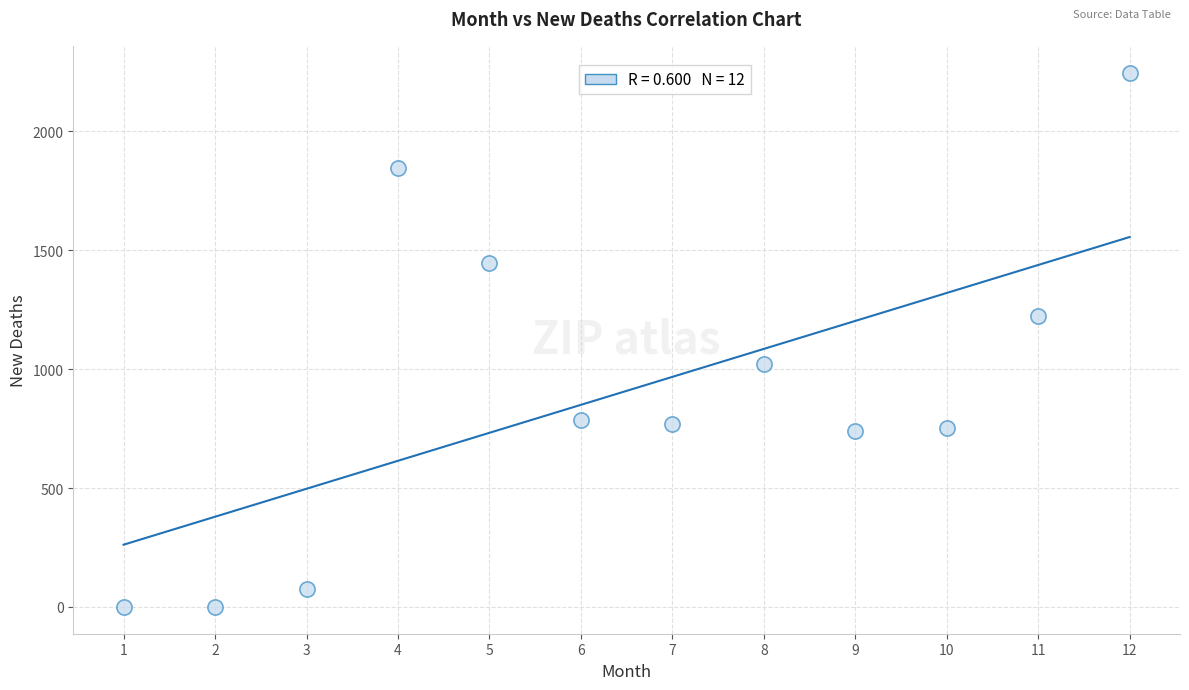

What is the range of X values (max minus min)?

11